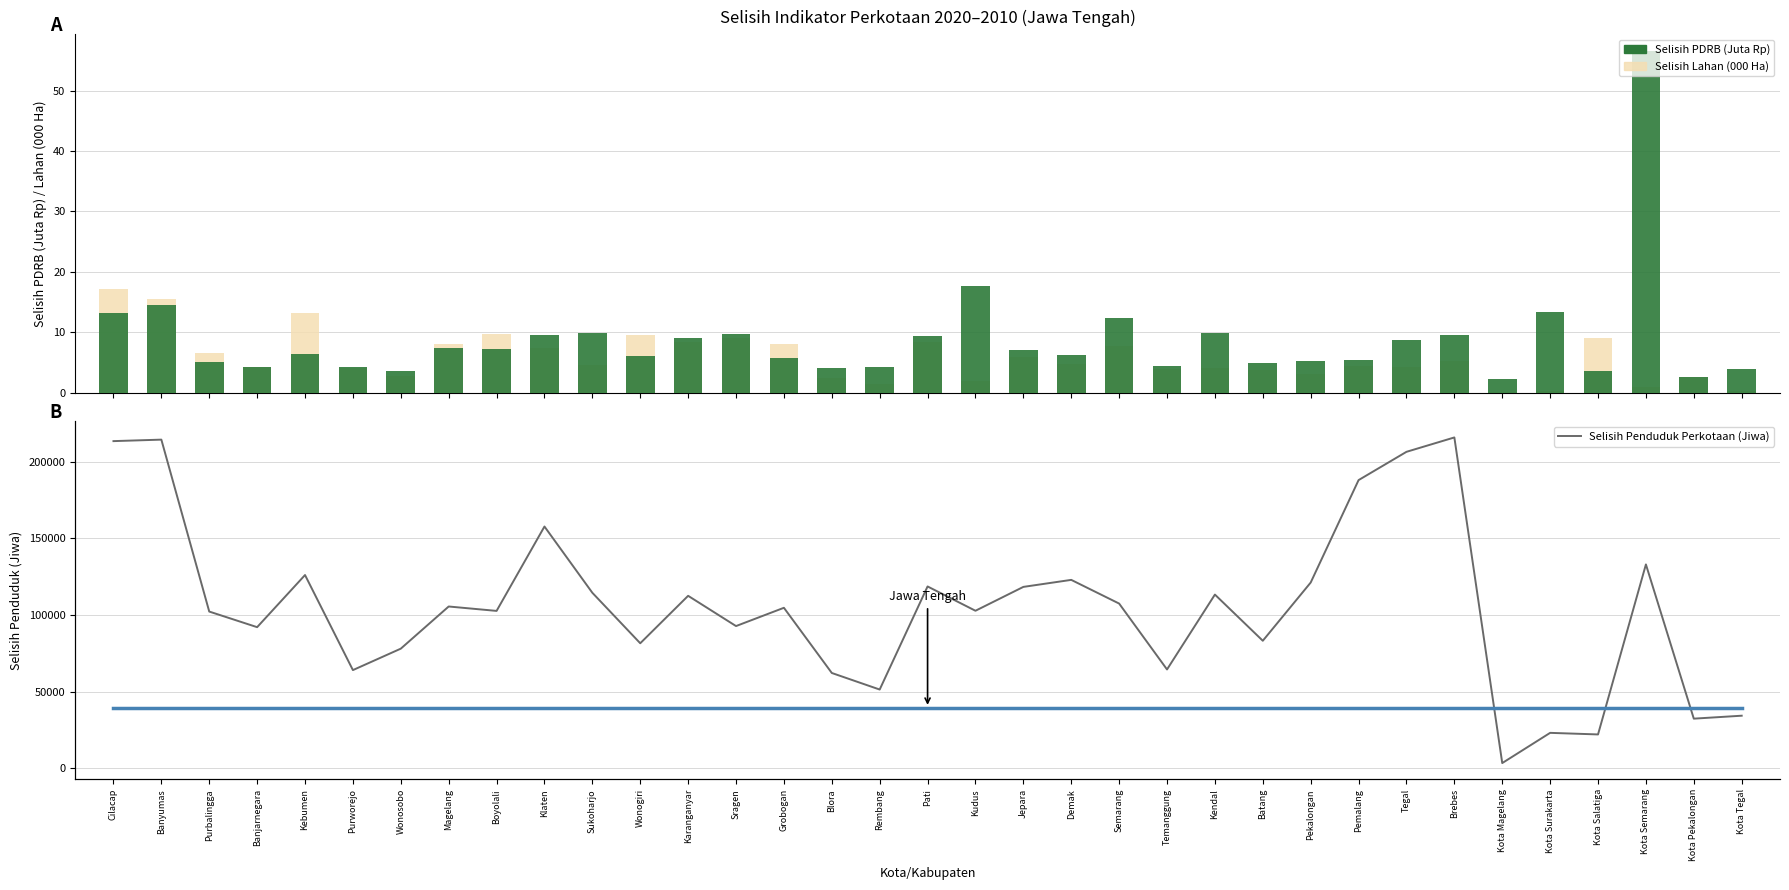

What is the minimum value for Selisih Penduduk Perkotaan (Jiwa)?

3299.0